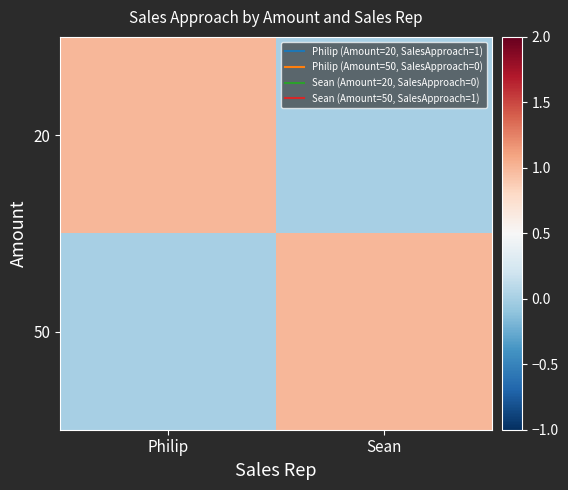

What is the greatest value displayed?

1